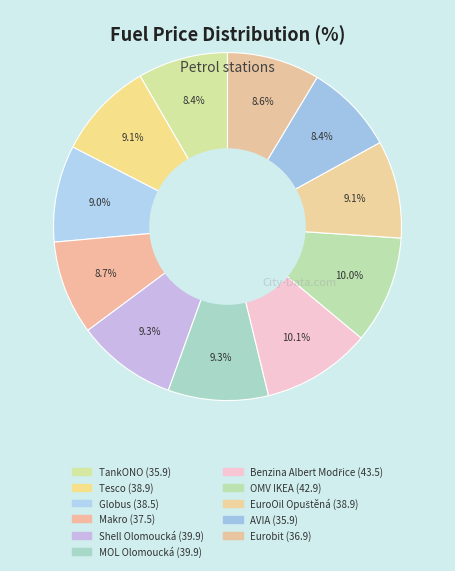

What is the smallest slice in the pie chart?

TankONO